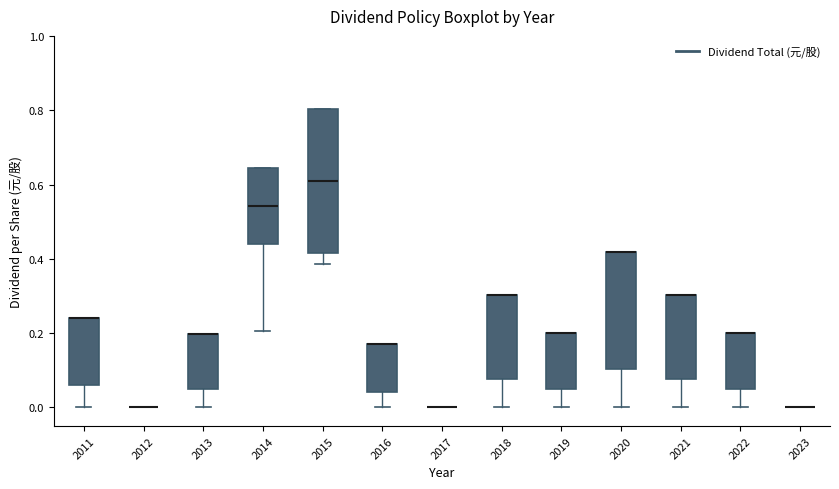

Comparing the boxes themselves (not the whiskers), which one is the tallest?

2015